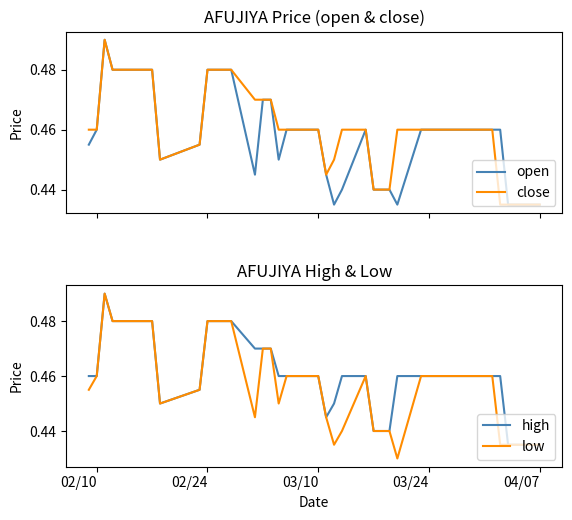

List the series in order of their peak value, highest first.

open, close, high, low